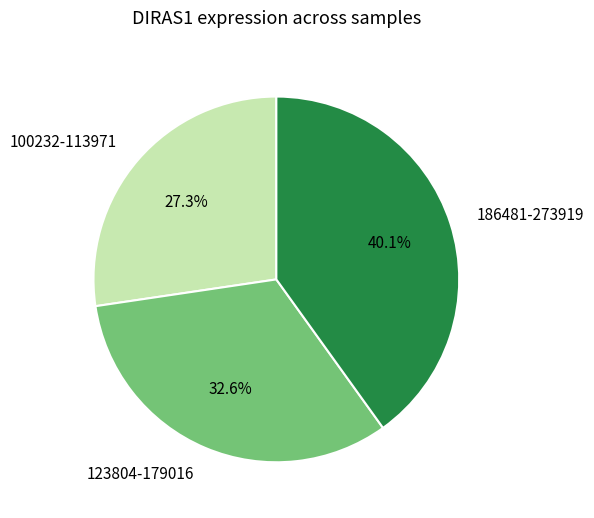

Is there any slice that represents more than half of the pie?

No